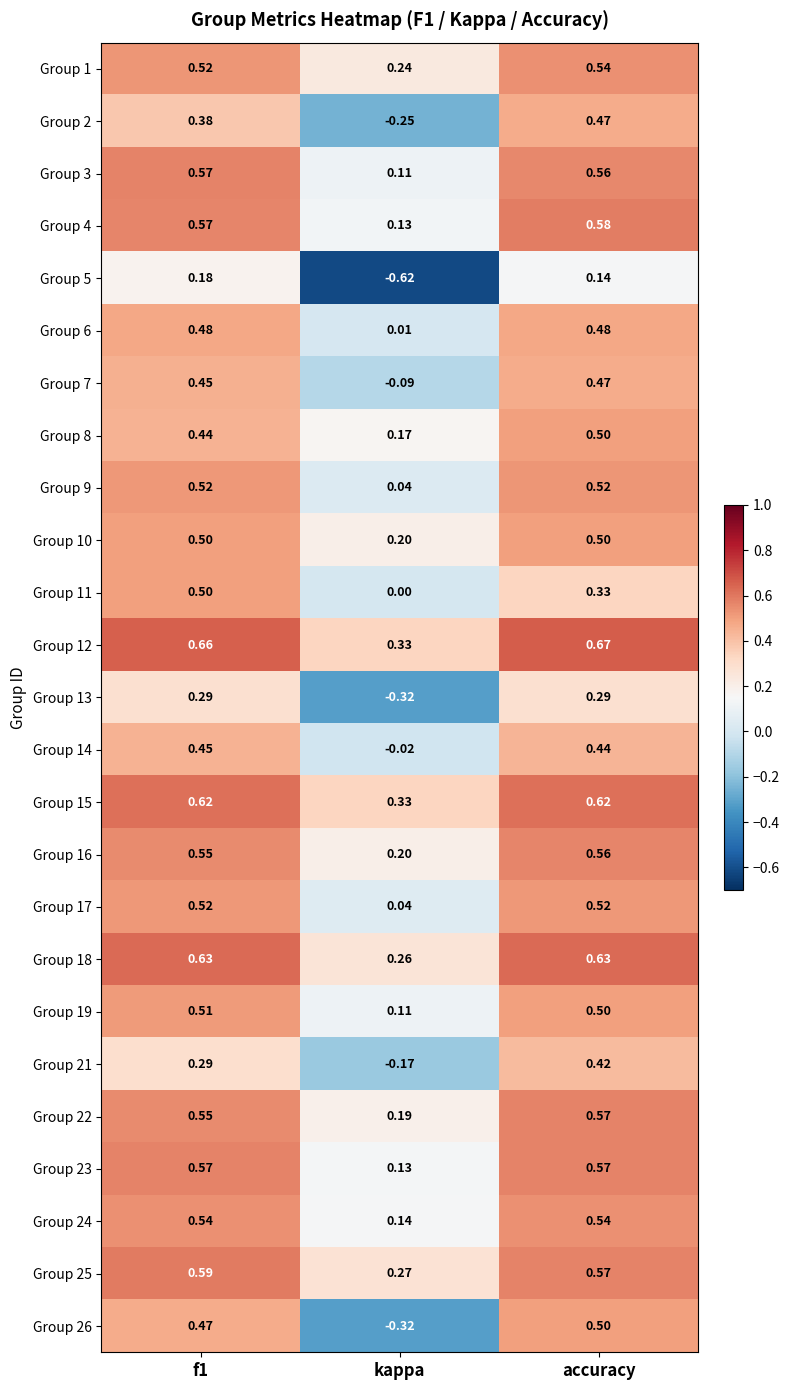

Which category has the highest value in the Group 12 series?

accuracy